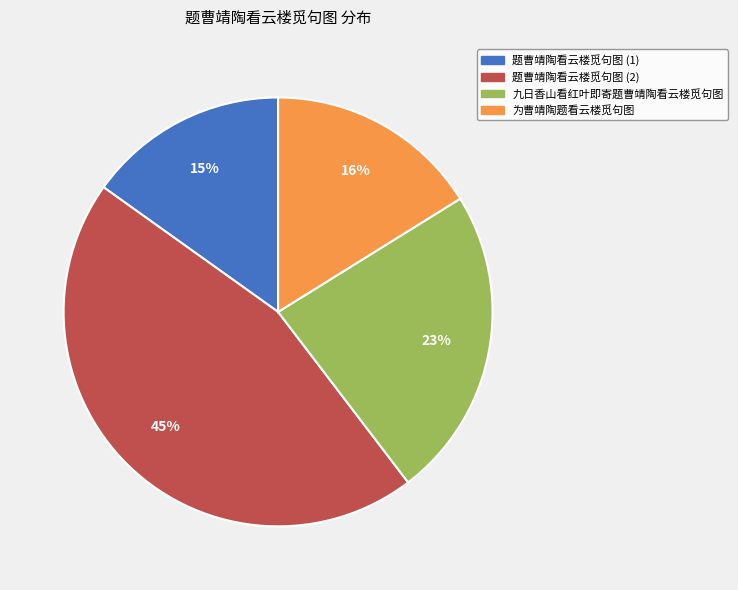

Combined, do 题曹靖陶看云楼觅句图 (2) and 题曹靖陶看云楼觅句图 (1) account for over 50%?

Yes